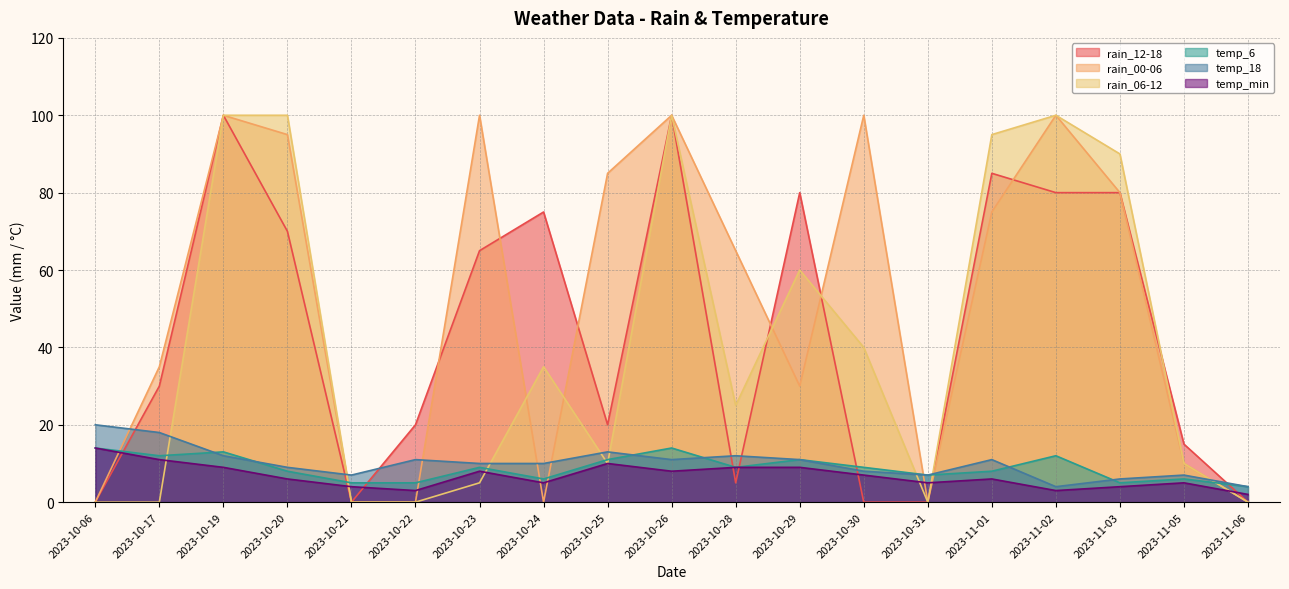

The value of rain_12-18 at 2023-10-31 is 61. True or false?

False